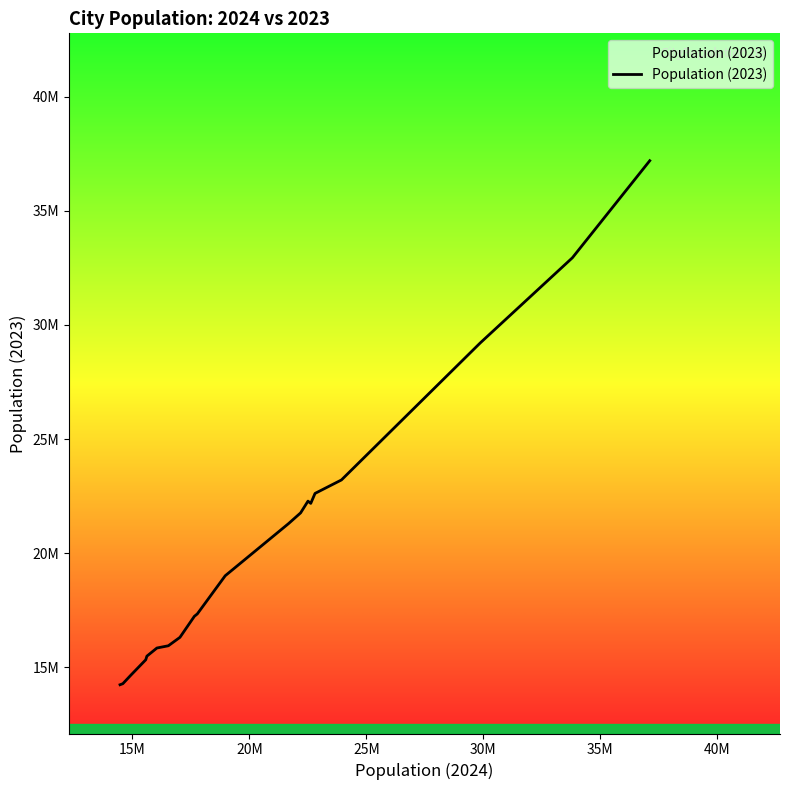

Does the chart display data point markers on the line(s)?

No